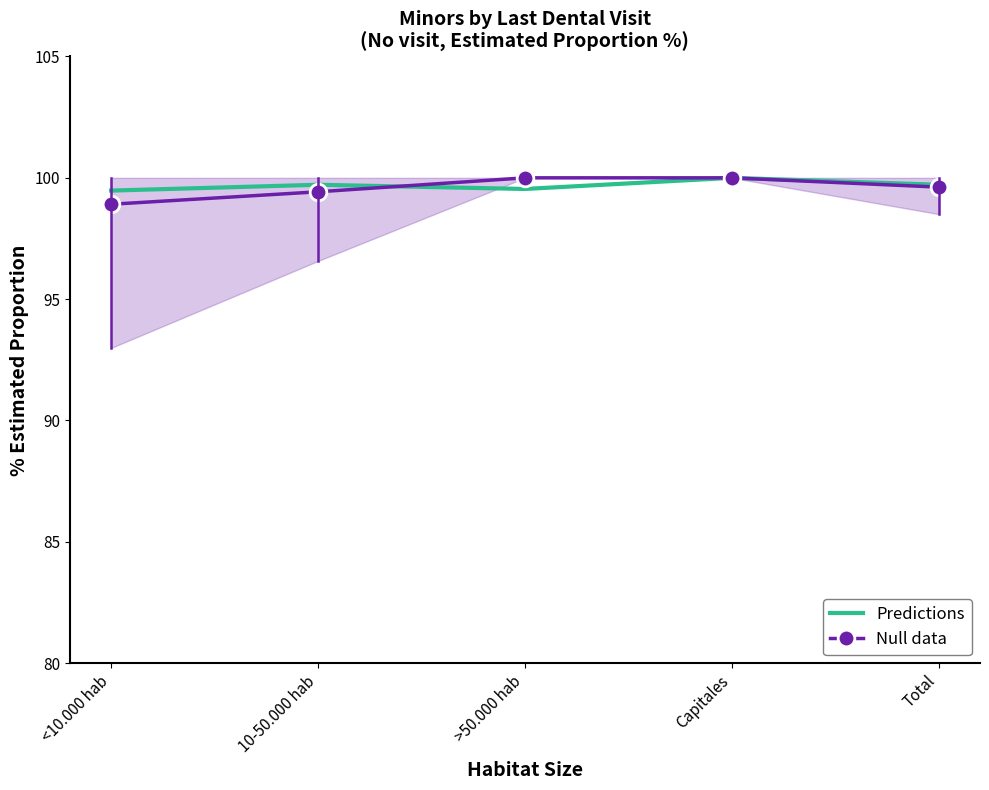

How many intersections are there between Null data and Predictions?

1